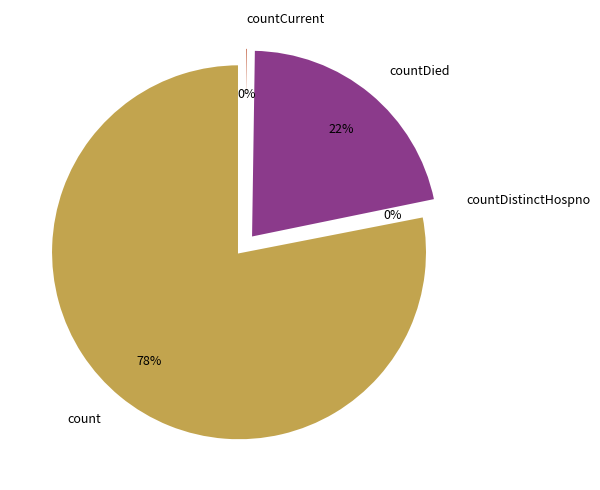

Is it true that count is 70% of the pie?

False